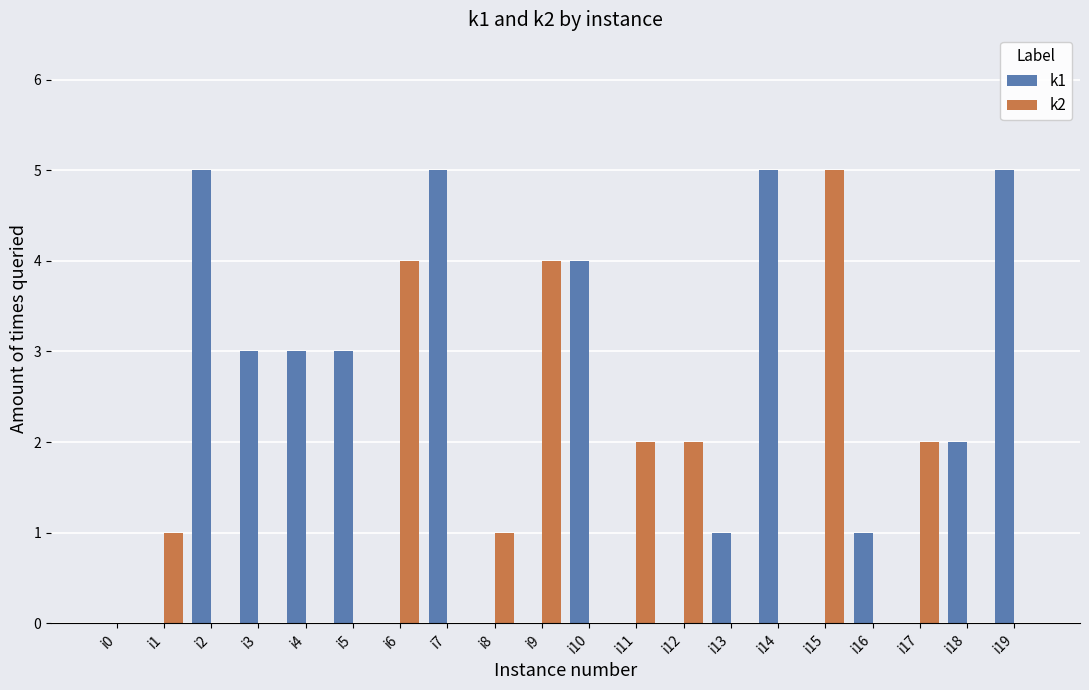

What is the total value across all series at i6?

4